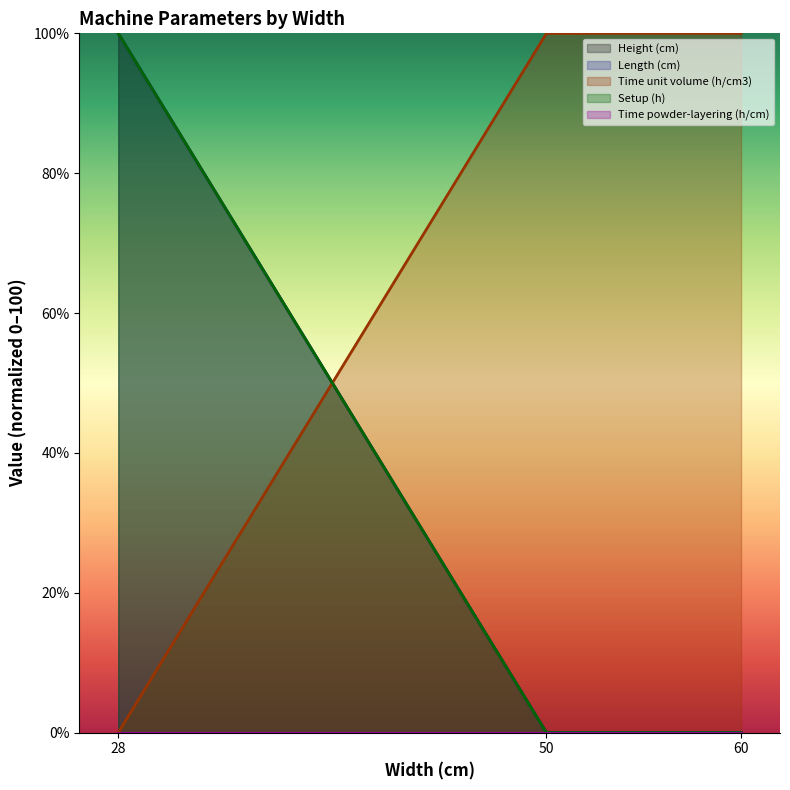

How many values in the Setup (h) series are below 100?

2